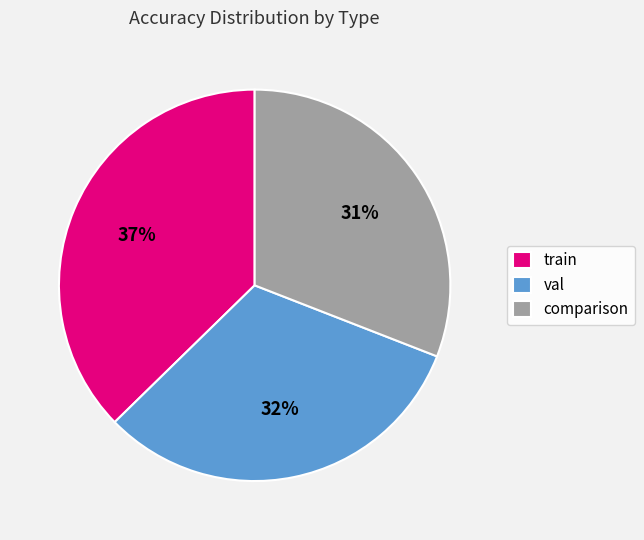

Which slice is the smallest?

comparison